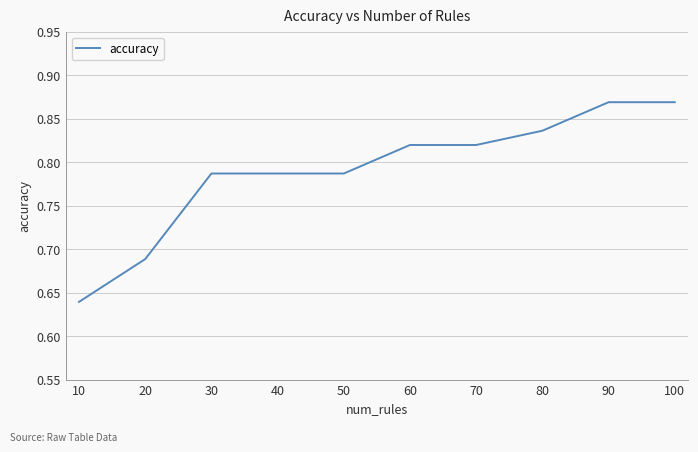

Where is the data nearest to the value 0?

10